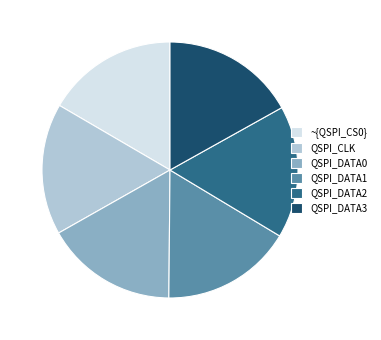

The QSPI_DATA3 slice represents 27% of the pie. True or false?

False